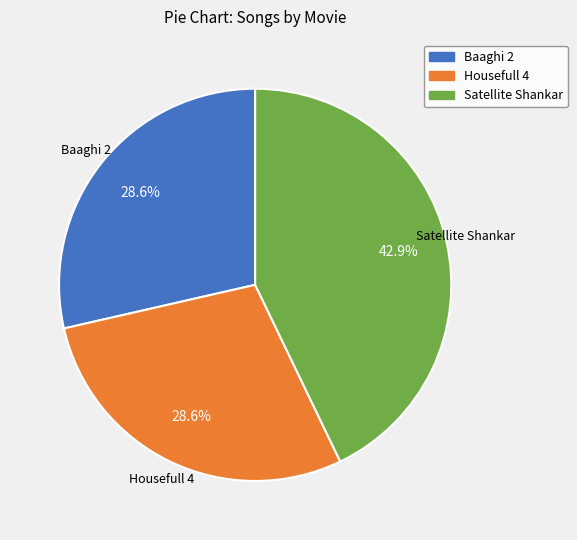

Combined, do Satellite Shankar and Baaghi 2 account for over 50%?

Yes